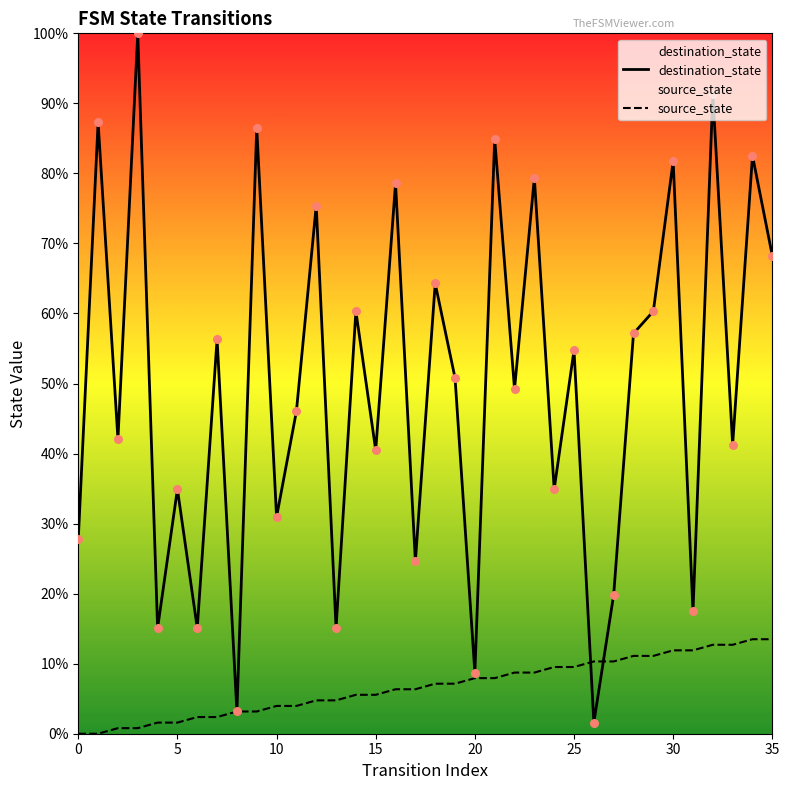

Which series has the largest total across all categories?

destination_state